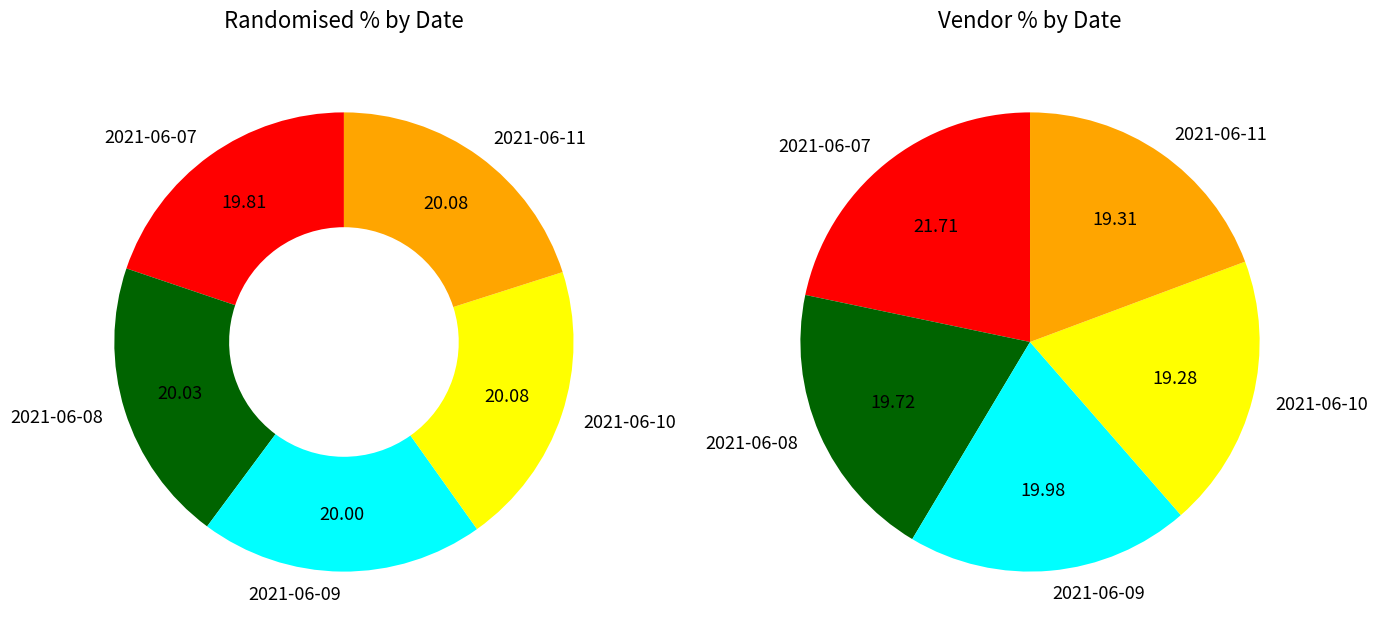

Which slice is the smallest?

2021-06-10